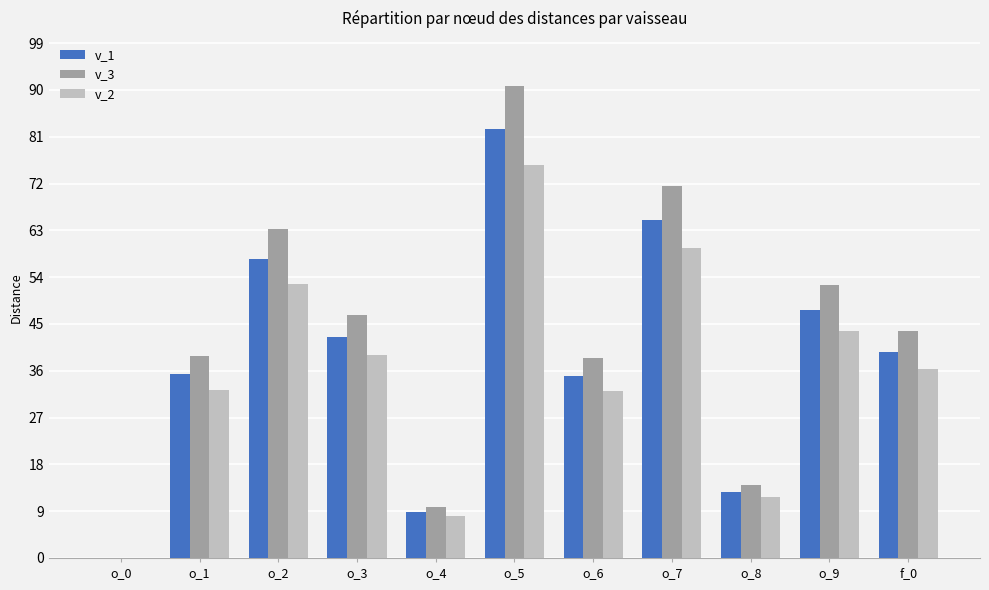

Between o_1 and o_3, which series saw the biggest shift?

v_3